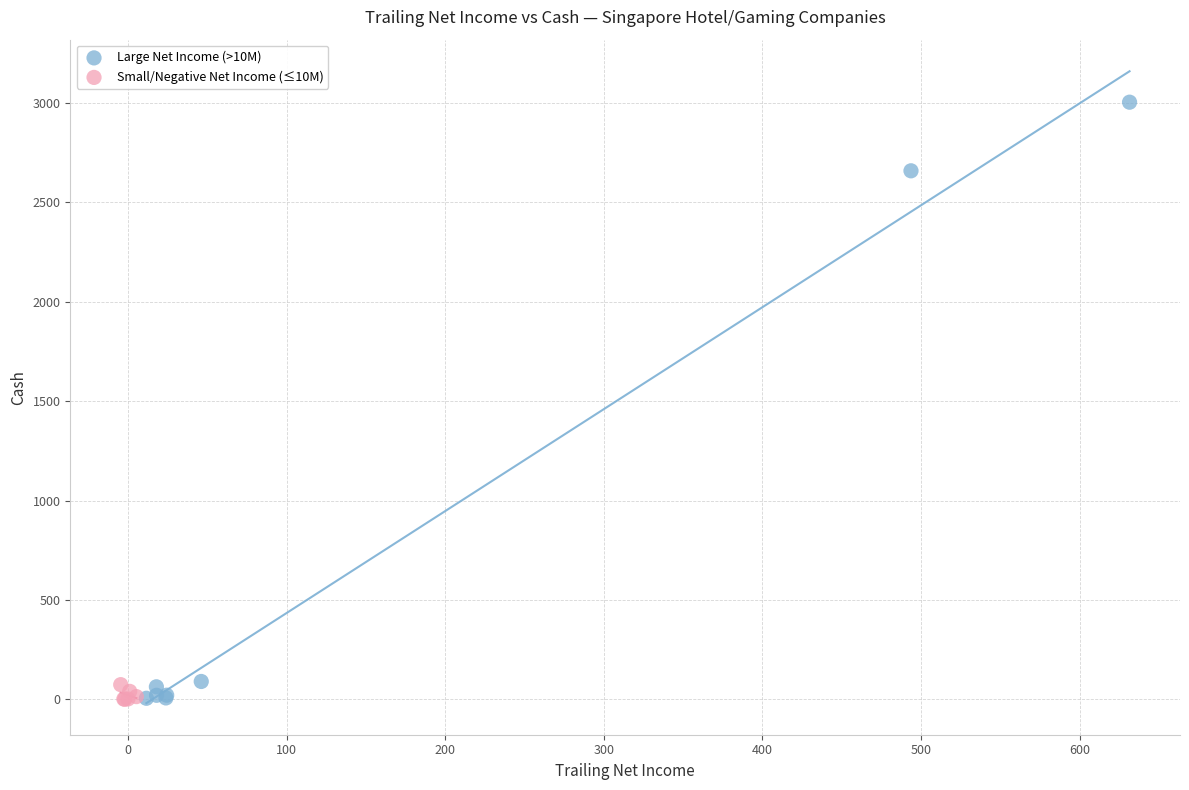

What are all the series names shown in the legend?

Large Net Income (>10M), Small/Negative Net Income (≤10M)